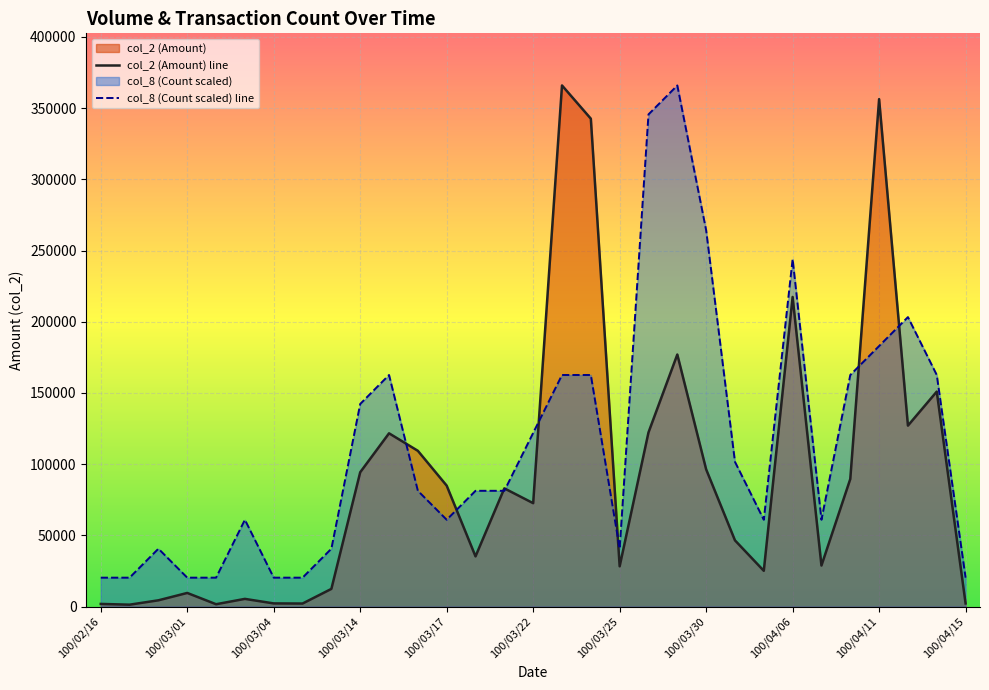

True or false: col_2 (Amount) line and col_8 (Count scaled) line intersect in this chart.

True